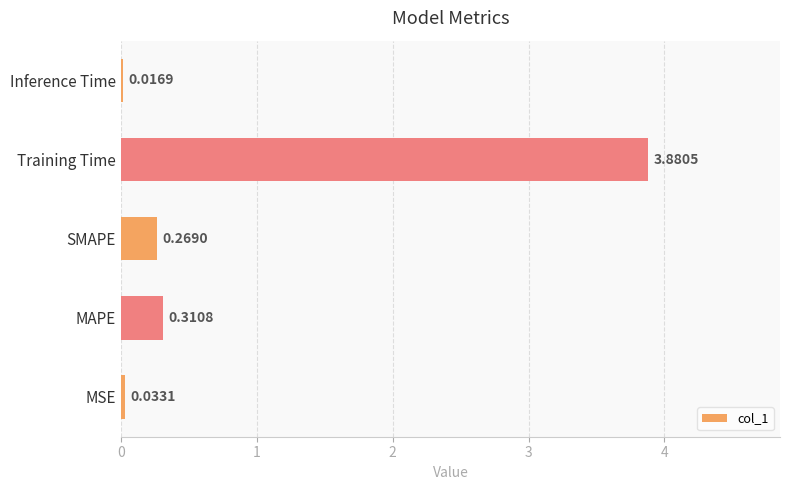

What is the average value?

0.9